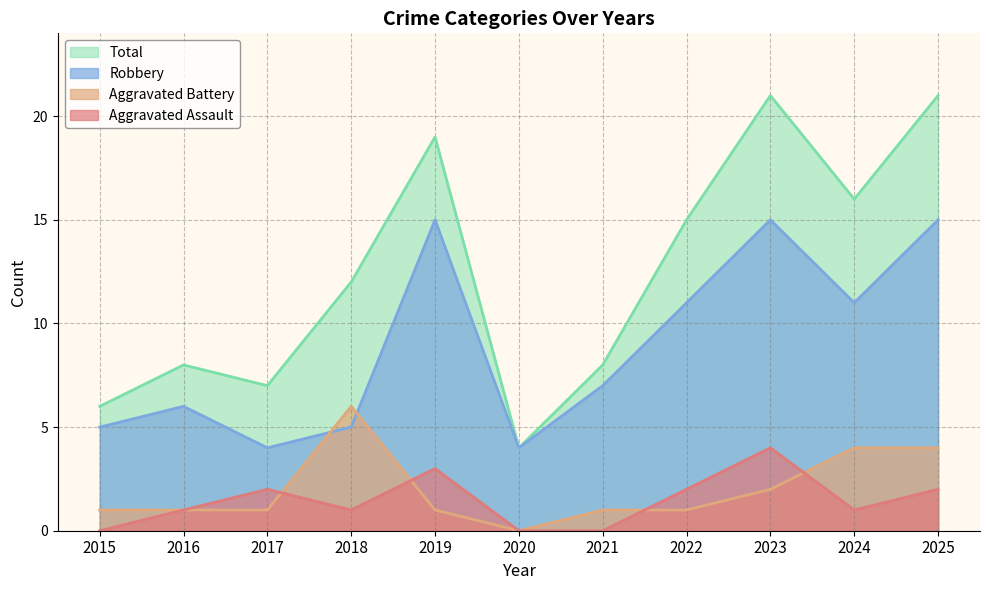

What are all the series names shown in the legend?

Total, Robbery, Aggravated Battery, Aggravated Assault